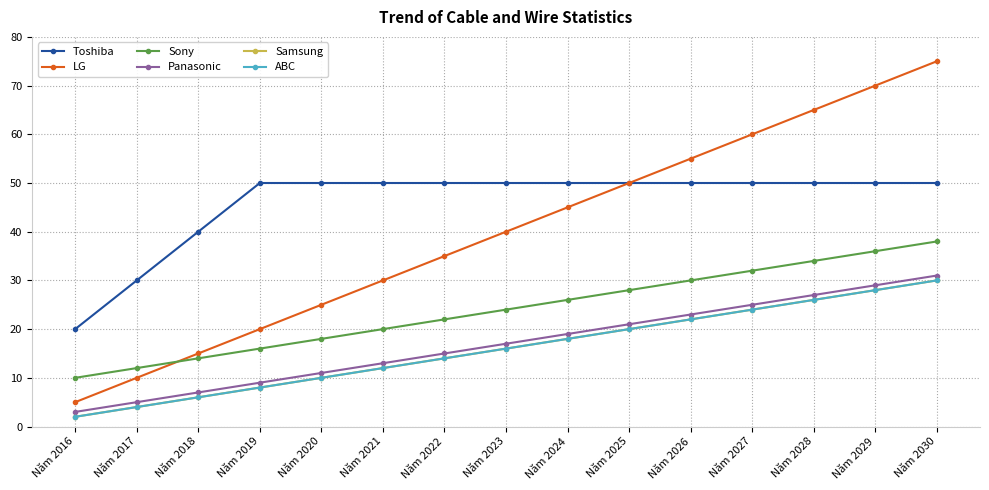

The value of Samsung at Năm 2023 is 8. True or false?

False